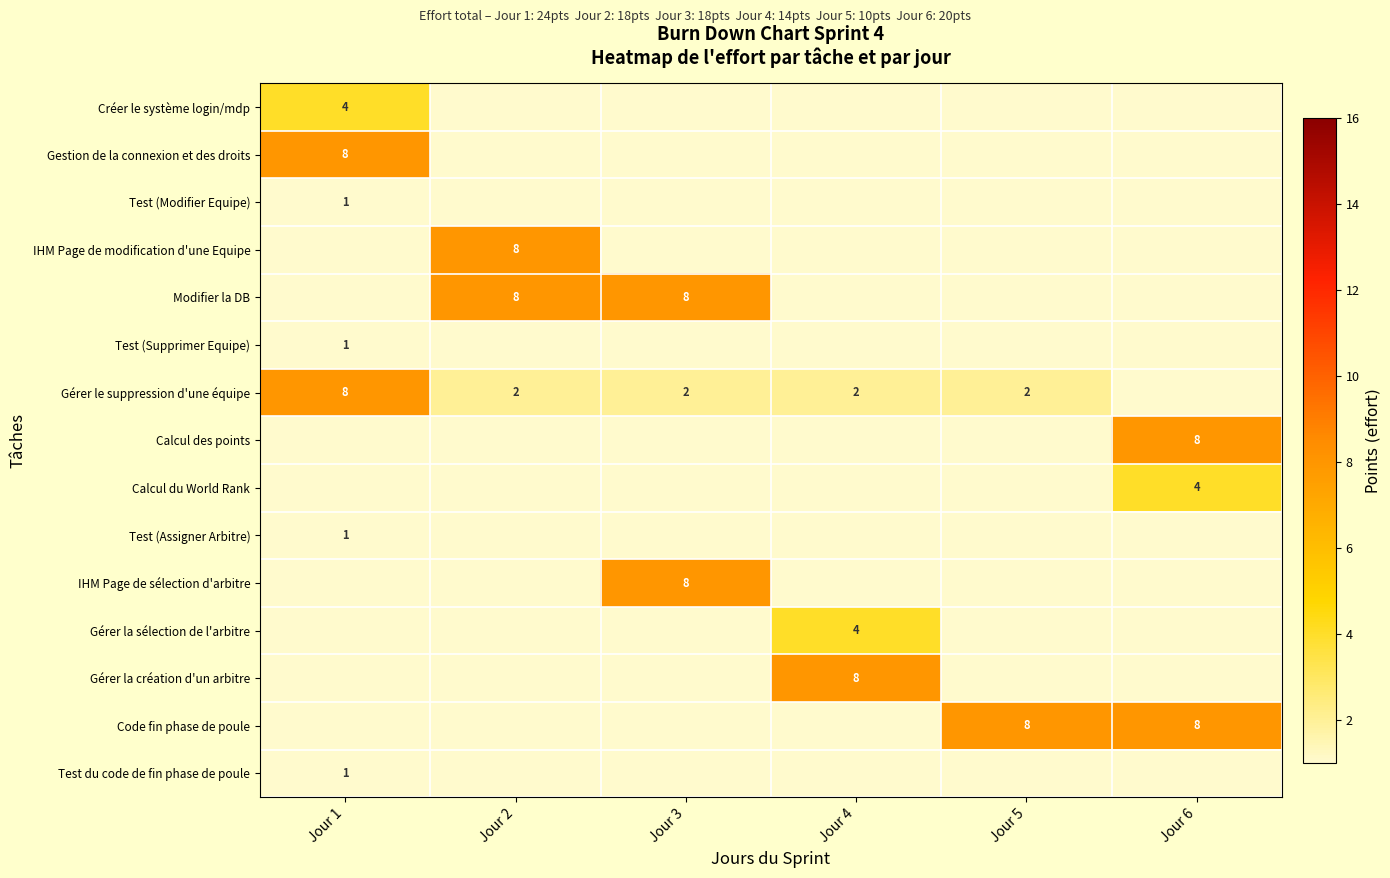

True or false: Test (Supprimer Equipe) has a value of 1 at Jour 1.

True